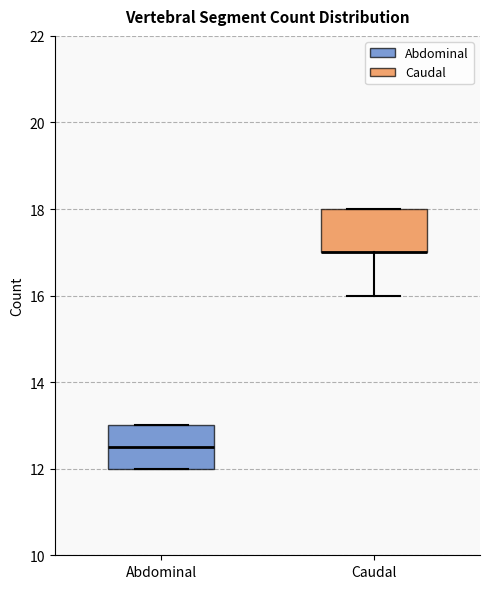

Reading left to right, transcribe this box plot: for each box, give where its median line is, the range the box spans, and where its two whiskers end, as read against the y-axis. The values are not printed on the chart, so give them approximately, as read against the axis.

Abdominal: median 12.6, box 12.0 to 13.0, whiskers 12.0 to 13.0
Caudal: median 17.0 (drawn on the box's lower edge), box 17.0 to 18.0, whiskers 16.0 to 18.0